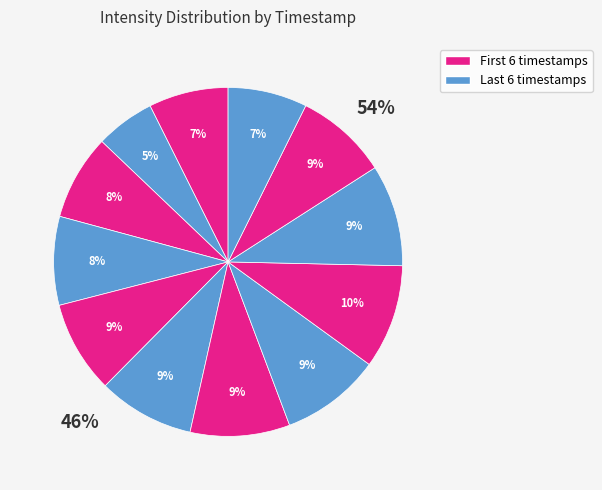

True or false: 1689775467 accounts for 18% of the total.

False